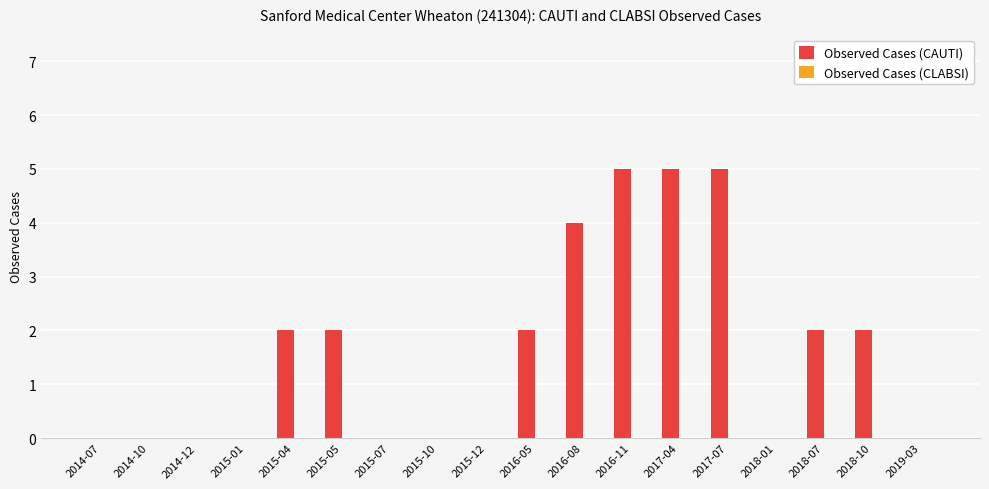

What is the change in value from 2016-08 to 2017-04?

+1